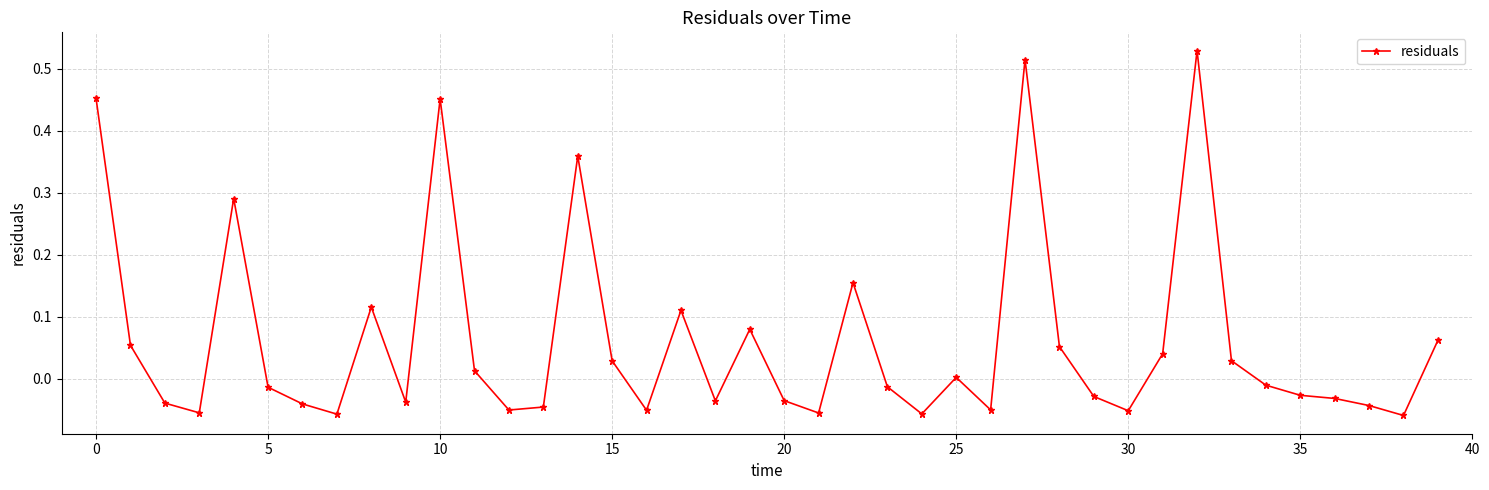

What is the sum of all values?

2.4